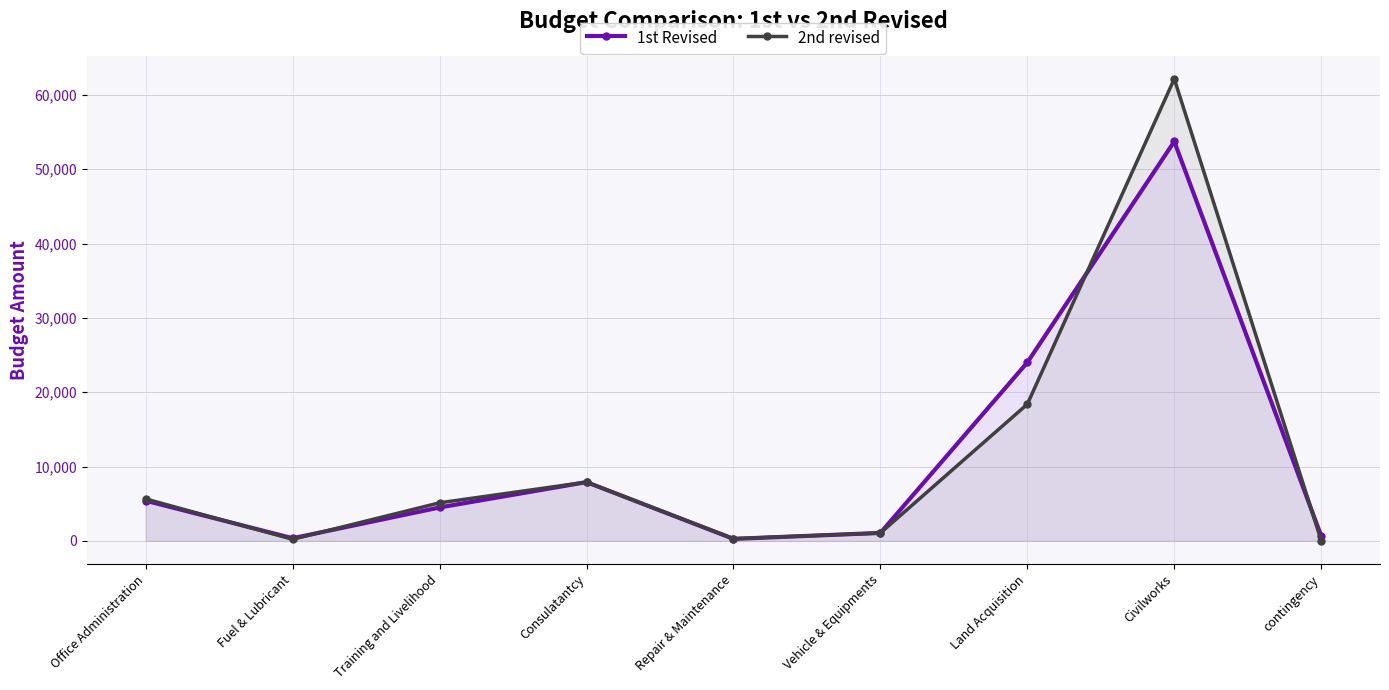

What is the greatest value displayed?

62147.8